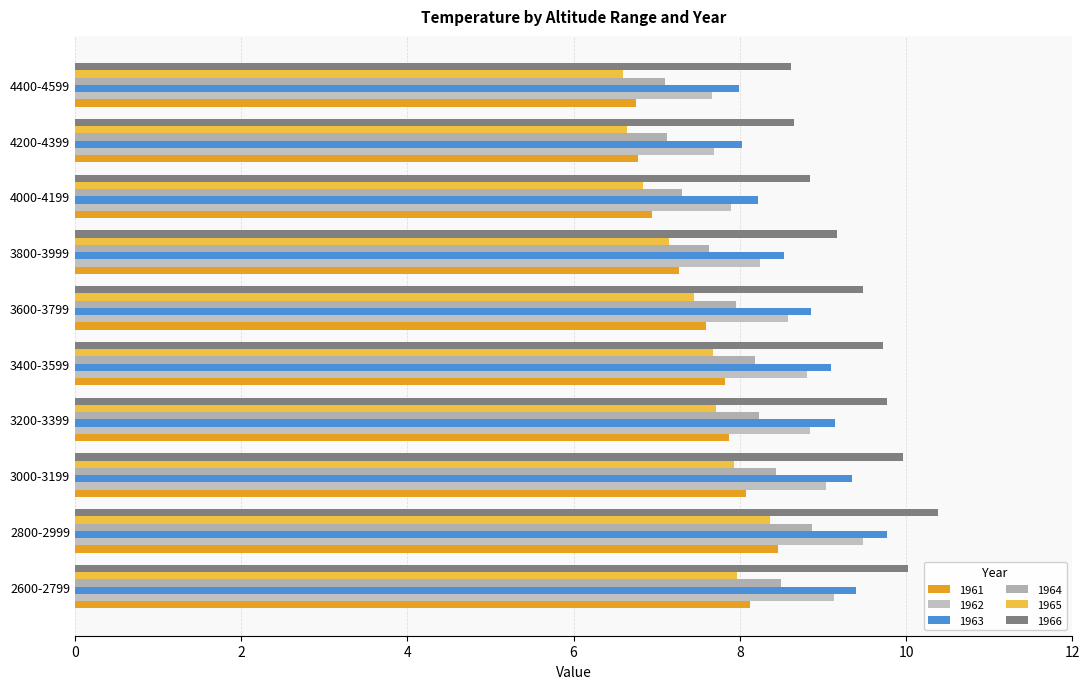

Is it true that 1964 equals 12.3 at 4400-4599?

False